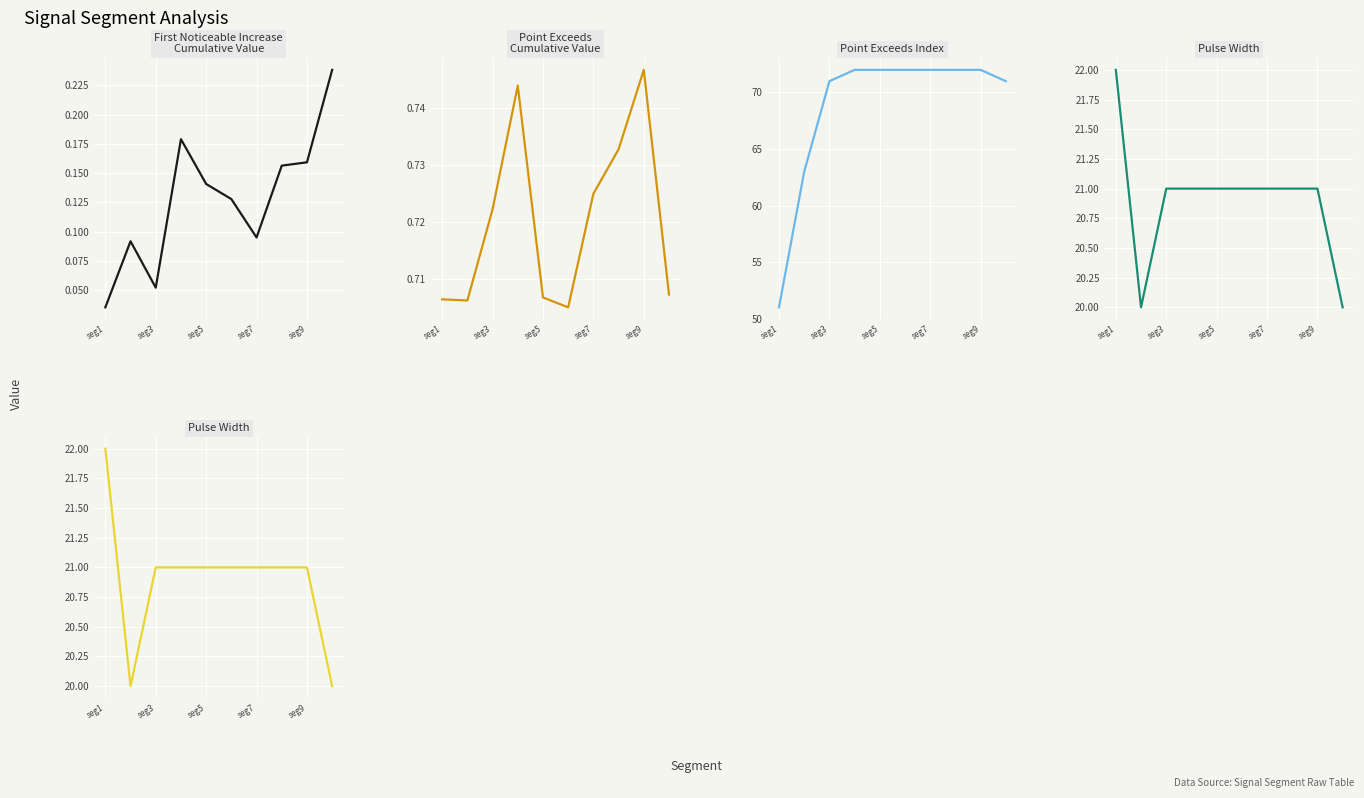

Which series has the widest spread of values?

Point Exceeds Index